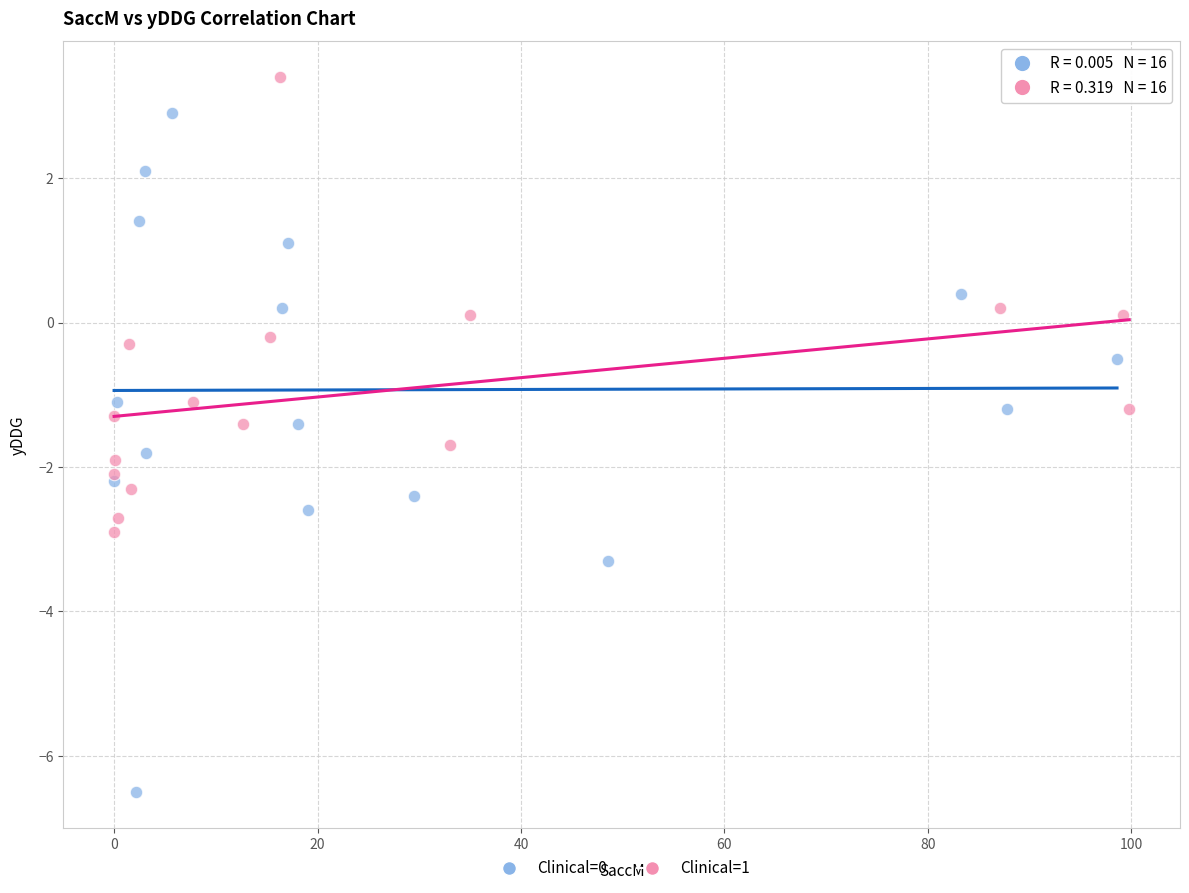

Which series contains the lowest Y value?

Clinical=0